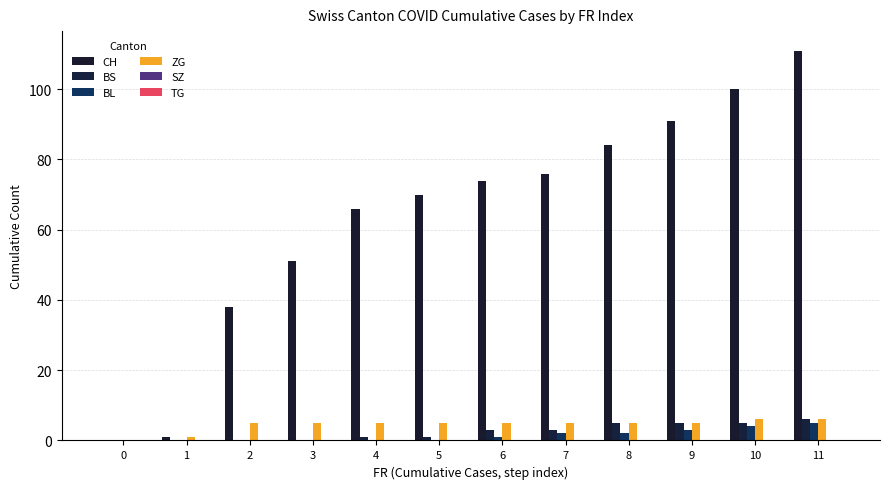

Which series has the largest range (max minus min)?

CH